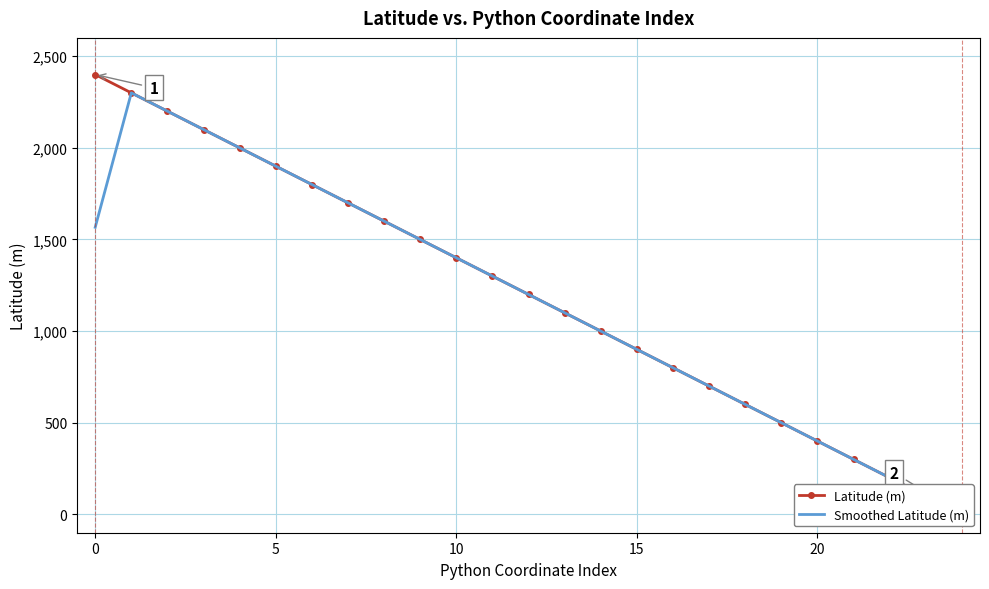

What is the average value of the Latitude (m) series?

1200.0